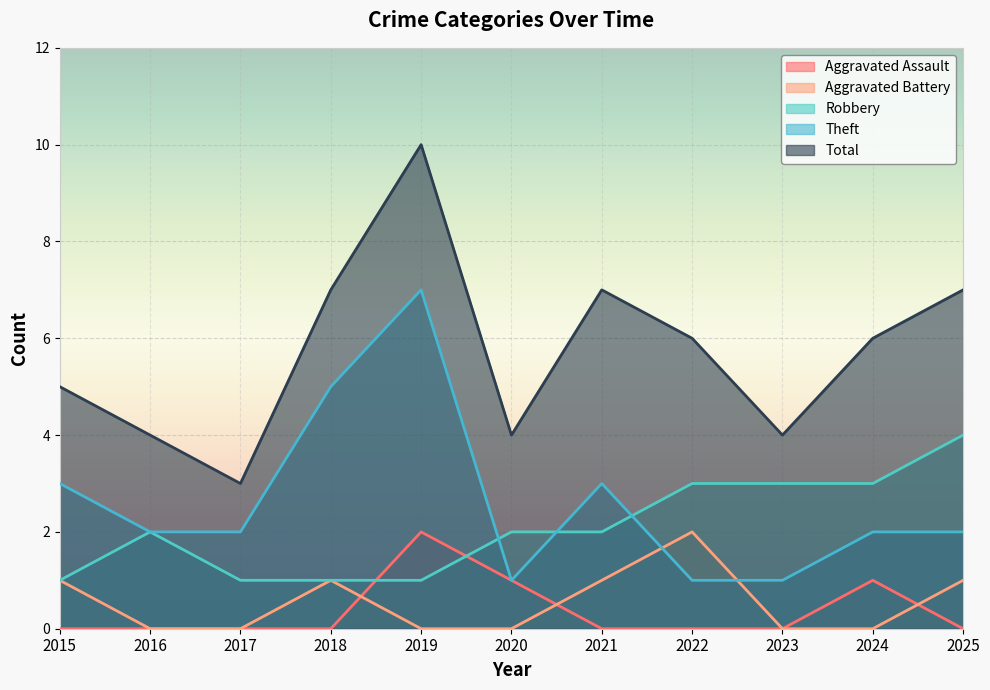

What is the spread (max minus min) of values at 2021?

7